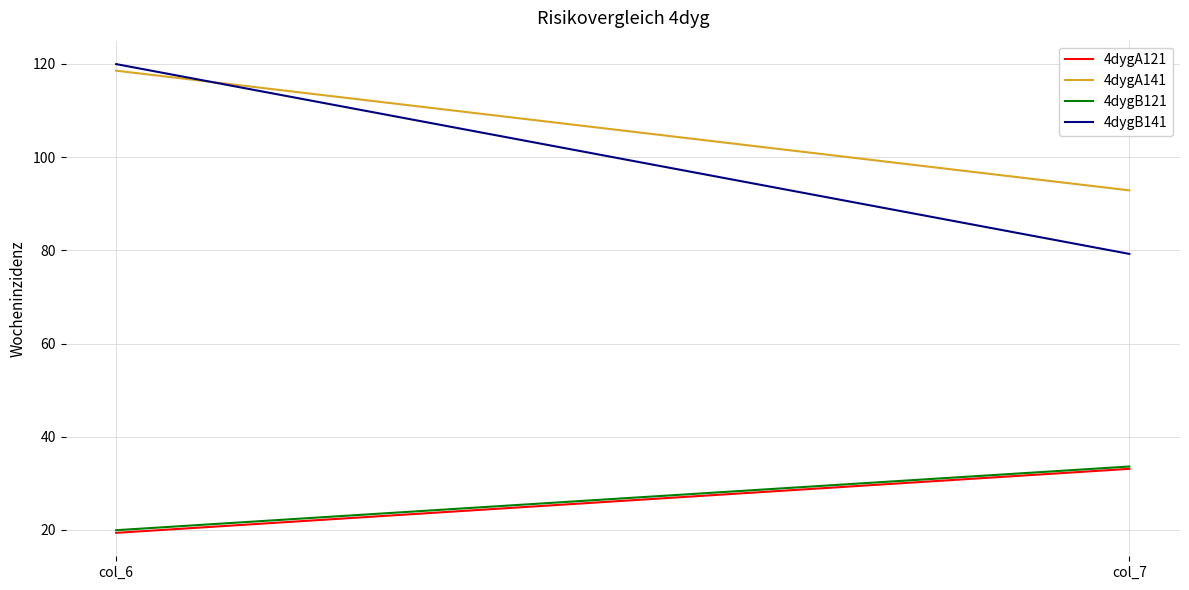

At which category does the chart reach its peak across all series?

col_6